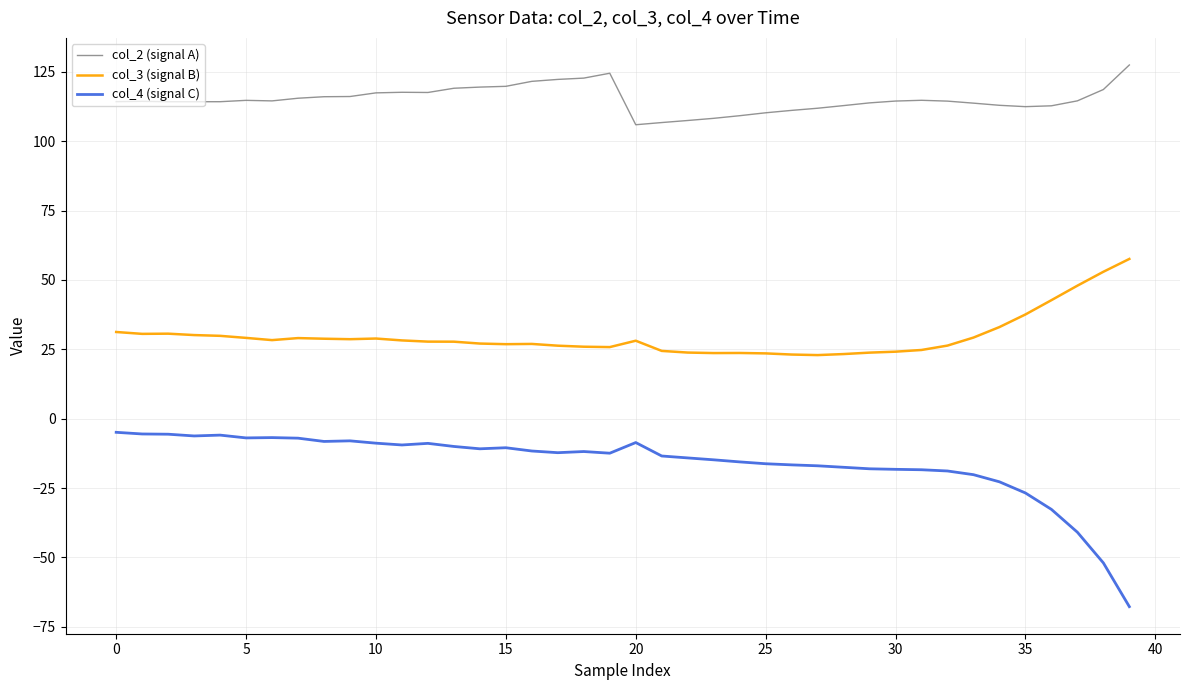

What is the maximum value shown in the chart?

127.5